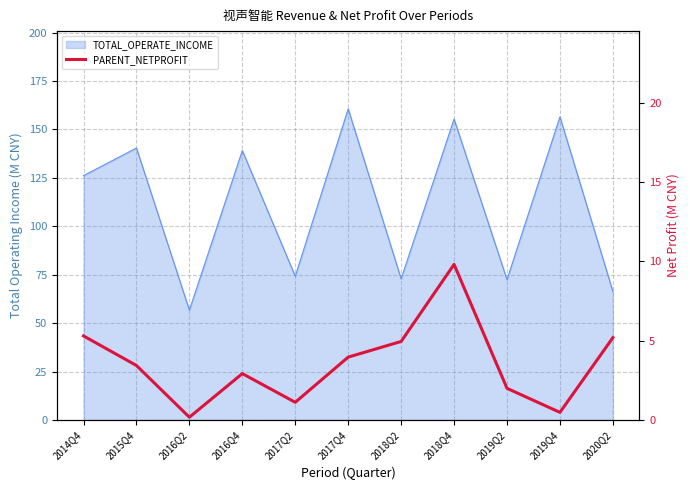

Is it true that the value at 2017Q4 is 6.6?

False